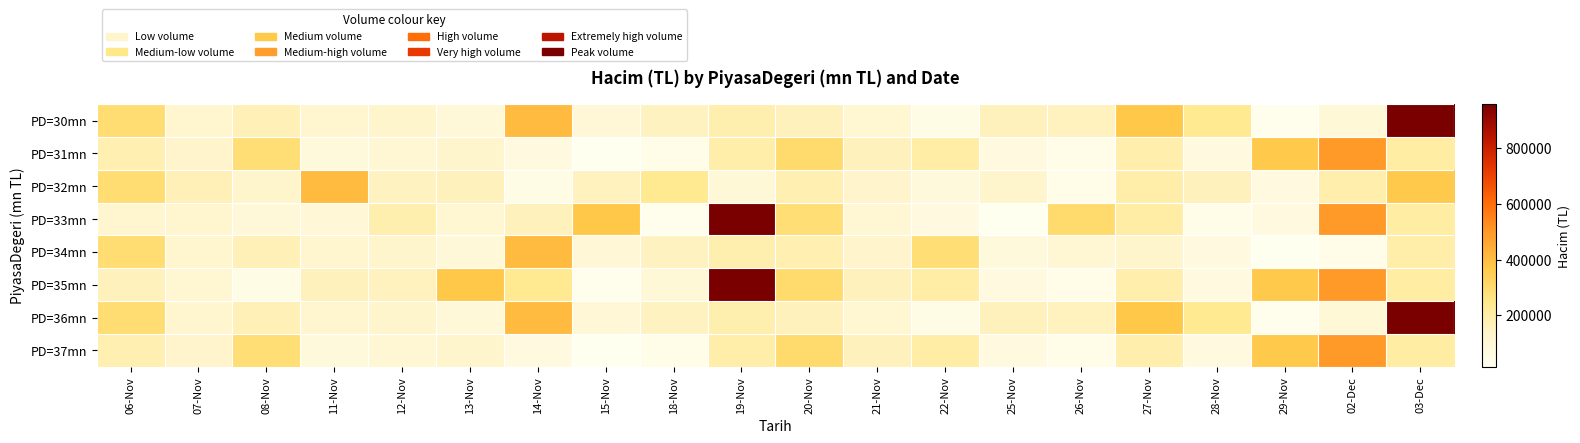

At which category is the sum across all series the highest?

03-Dec